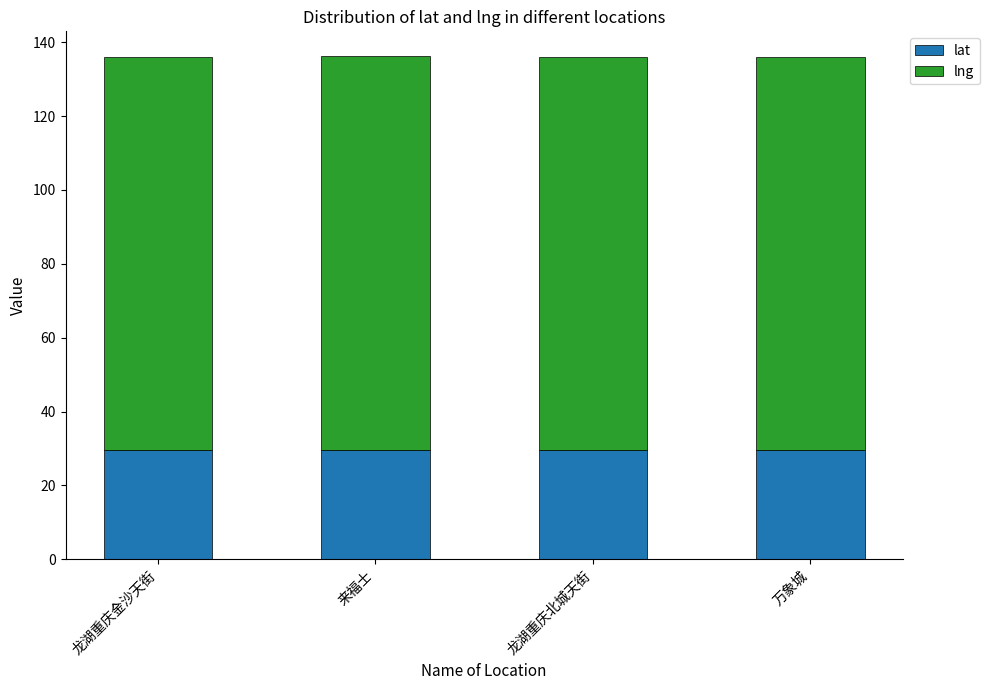

What is the total value across all series at 龙湖重庆北城天街?

136.1